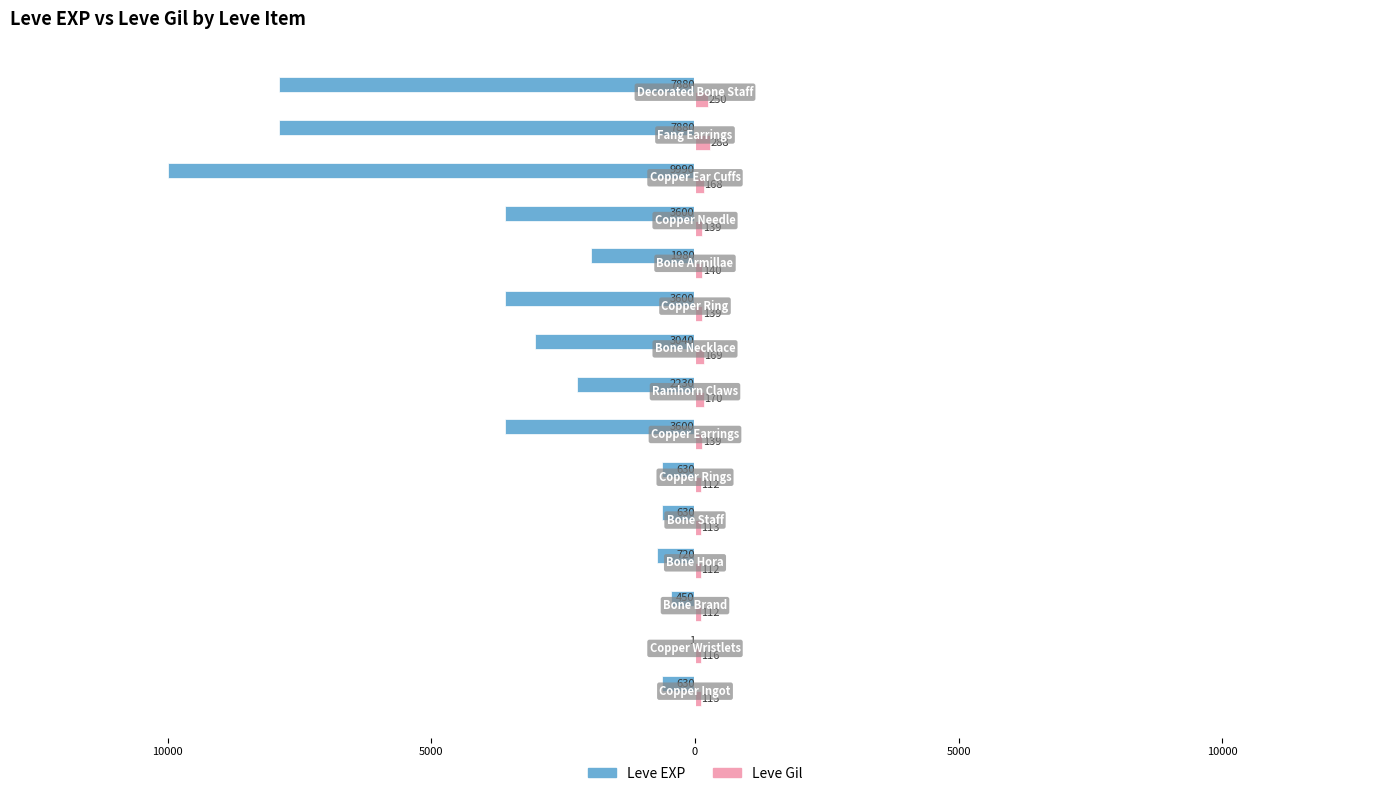

What are all the series names shown in the legend?

Leve EXP, Leve Gil